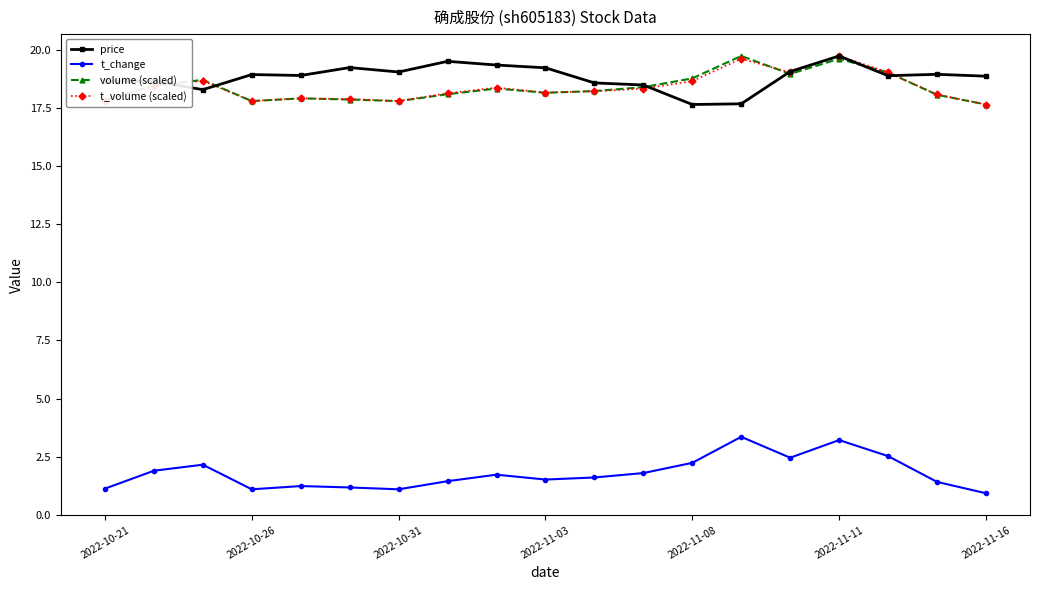

Count the number of data series in this chart.

4